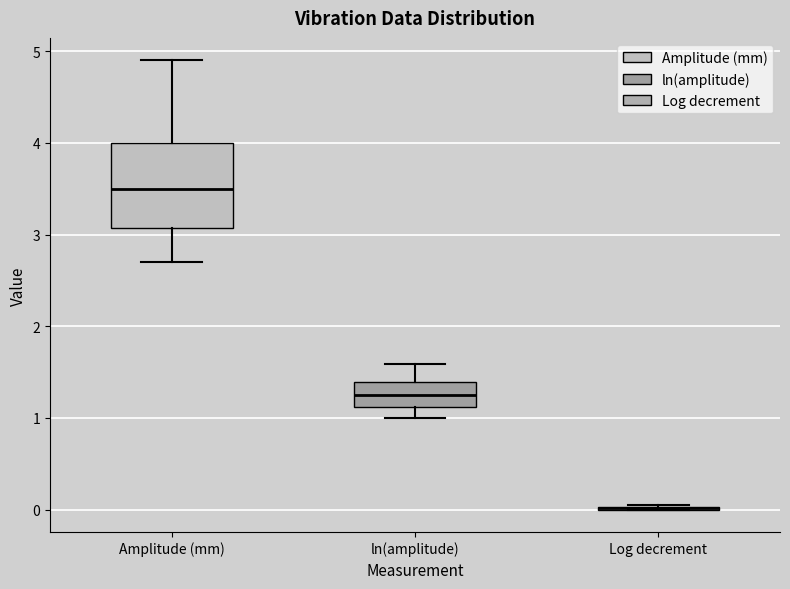

Reading left to right, read every box against the y-axis: the position of its median line, the range the box covers, and the ends of its whiskers. The values are not printed on the chart, so give them approximately, as read against the axis.

Amplitude (mm): median 3.5, box 3.1 to 4.0, whiskers 2.7 to 4.9
ln(amplitude): median 1.3, box 1.1 to 1.4, whiskers 1.0 to 1.6
Log decrement: box collapsed to a line at 0.0, whiskers 0.0 to 0.1